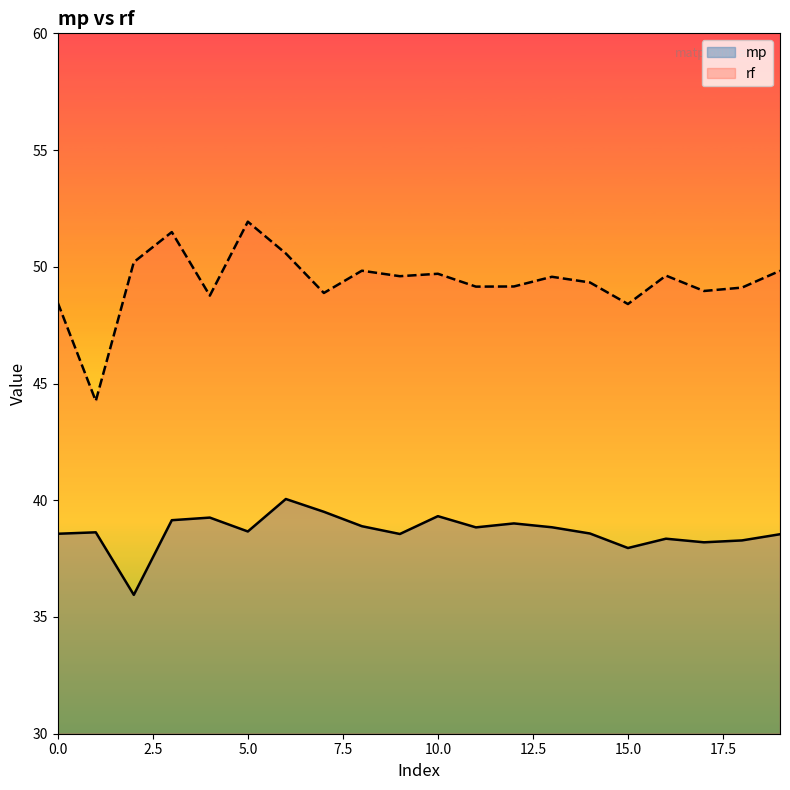

At which category does rf reach its first local valley?

1